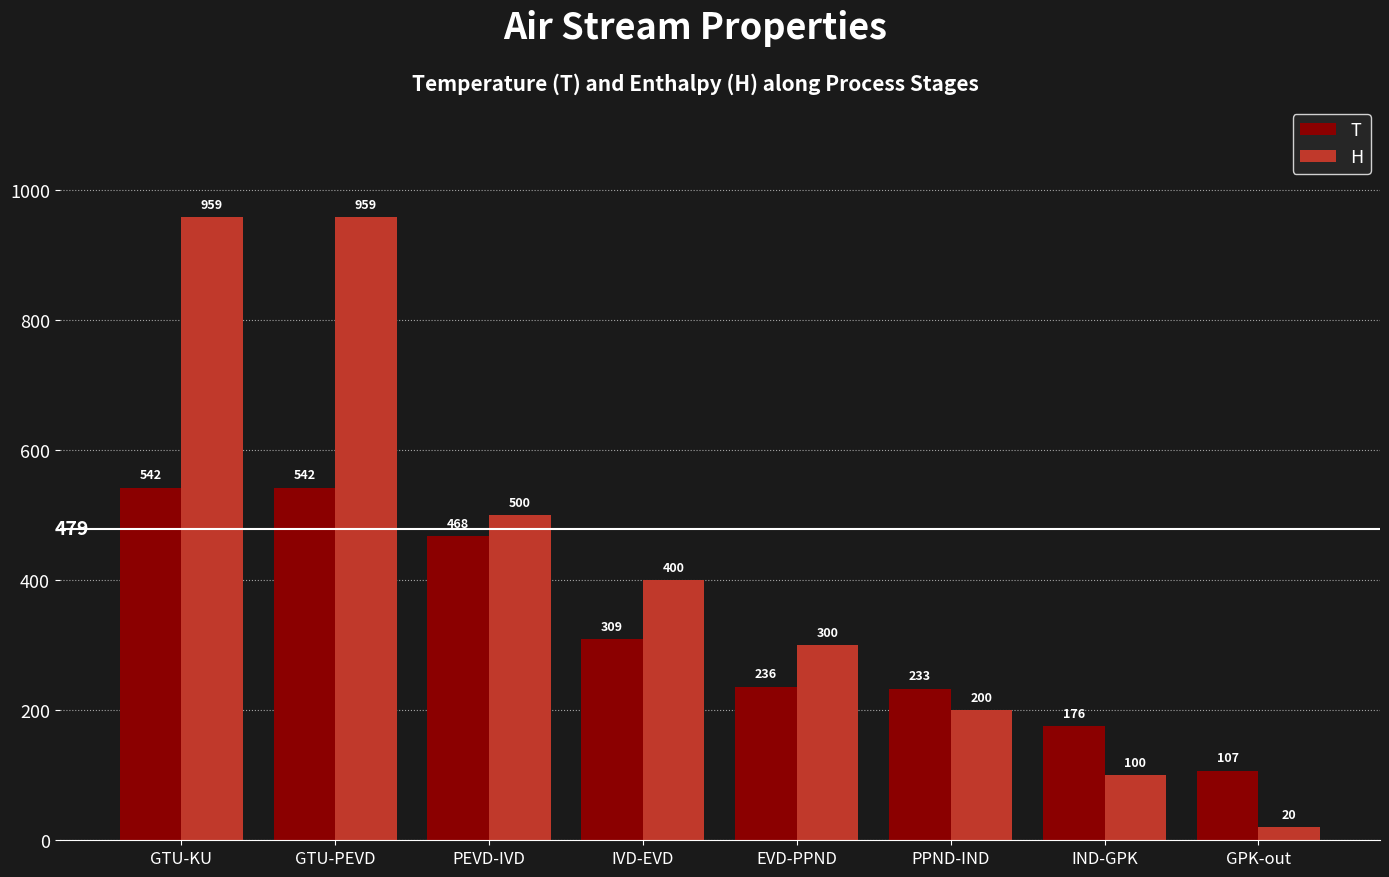

What is the difference between the maximum and minimum values in the H series?

938.9